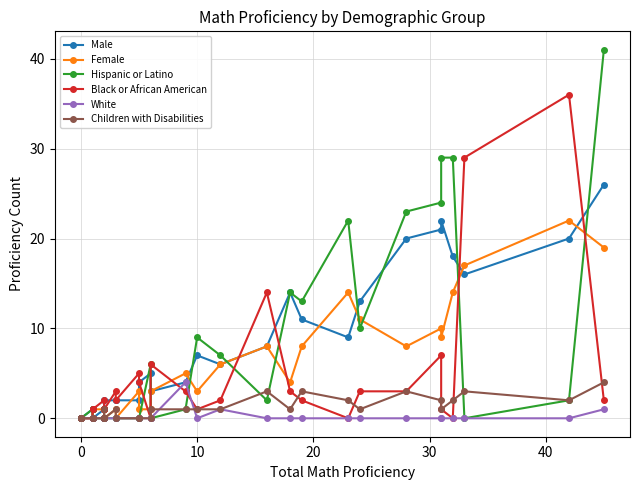

How many values in Male are above zero?

29